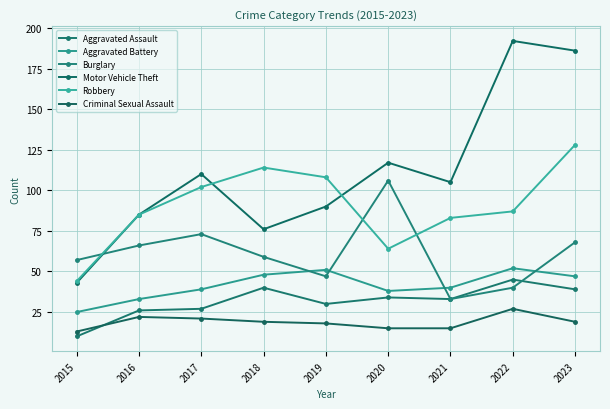

Which series has the largest range (max minus min)?

Motor Vehicle Theft